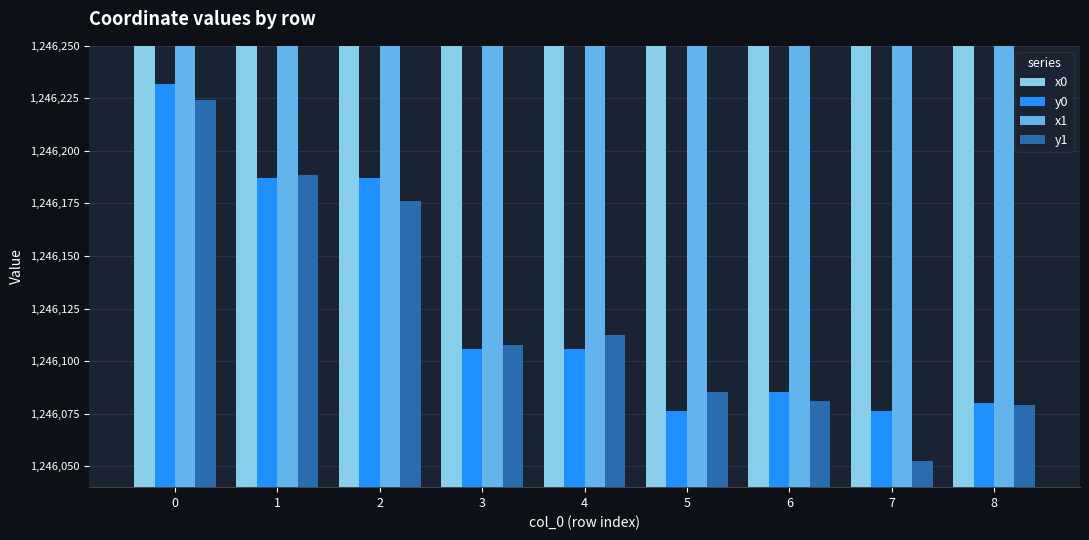

What is the value of the x1 bar at the 2nd from the left?

2655020.6